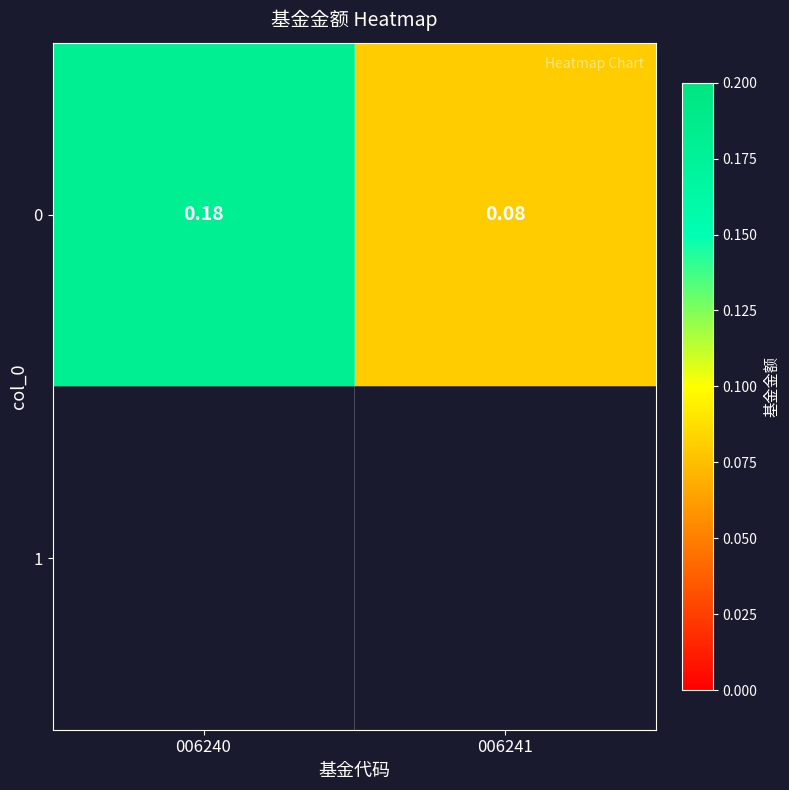

List the labels in order of value, smallest first.

006241, 006240